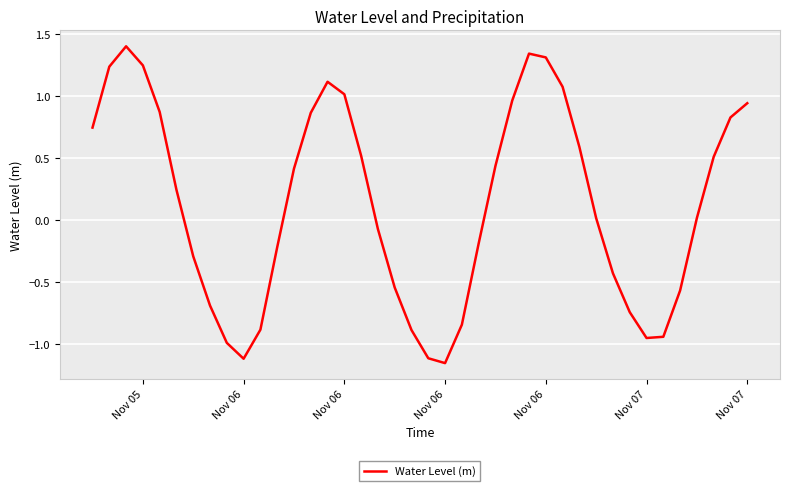

What is the difference between the maximum and minimum values?

2.6